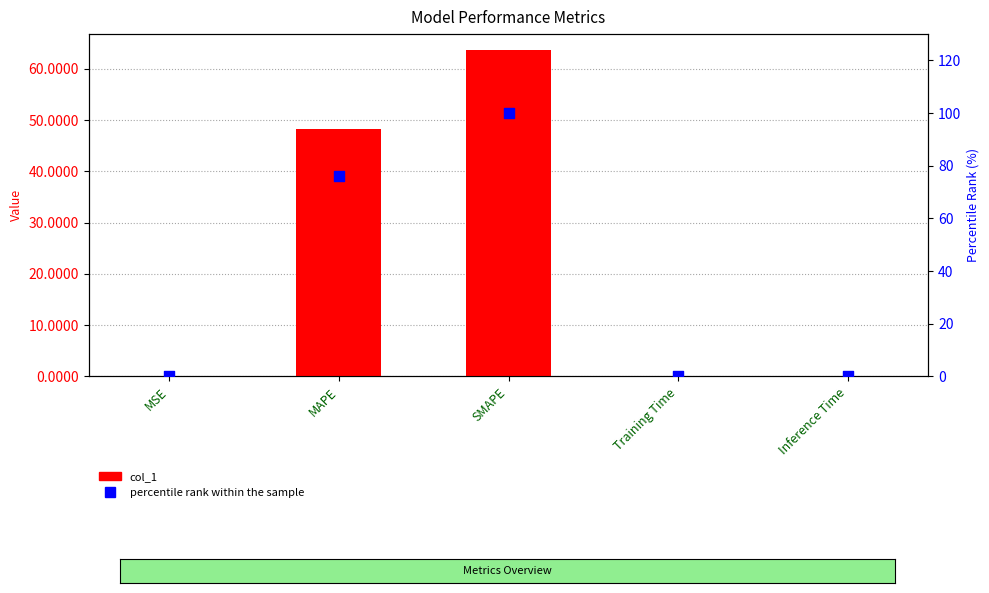

Which series has the largest total across all categories?

percentile rank within the sample